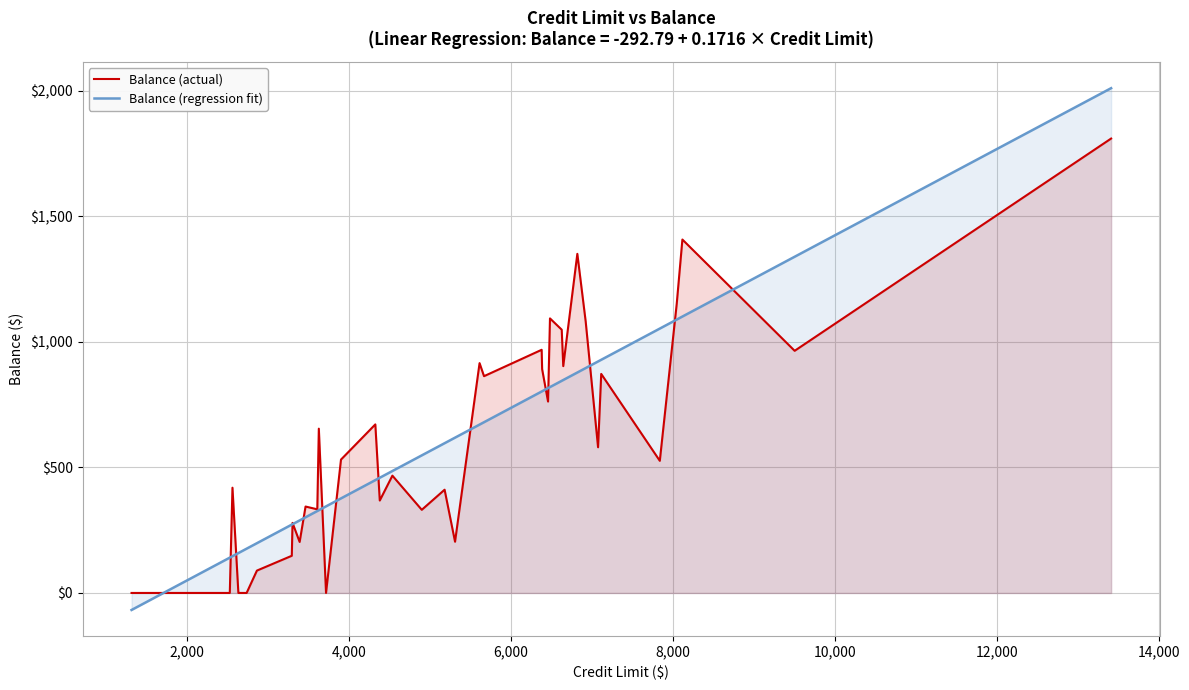

What is the maximum value shown in the chart?

2009.6